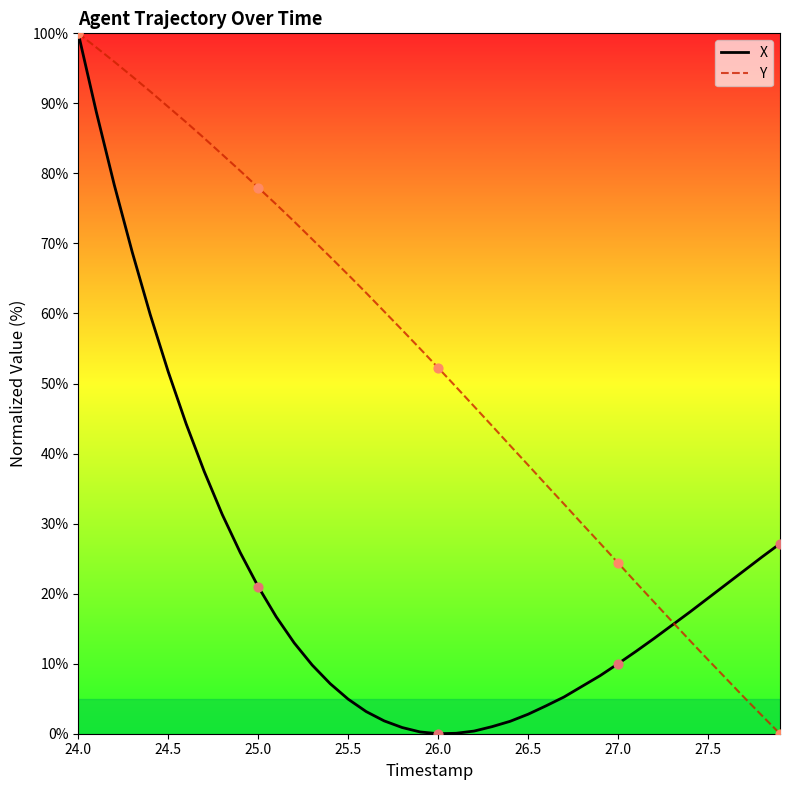

What is the maximum value shown in the chart?

100.0